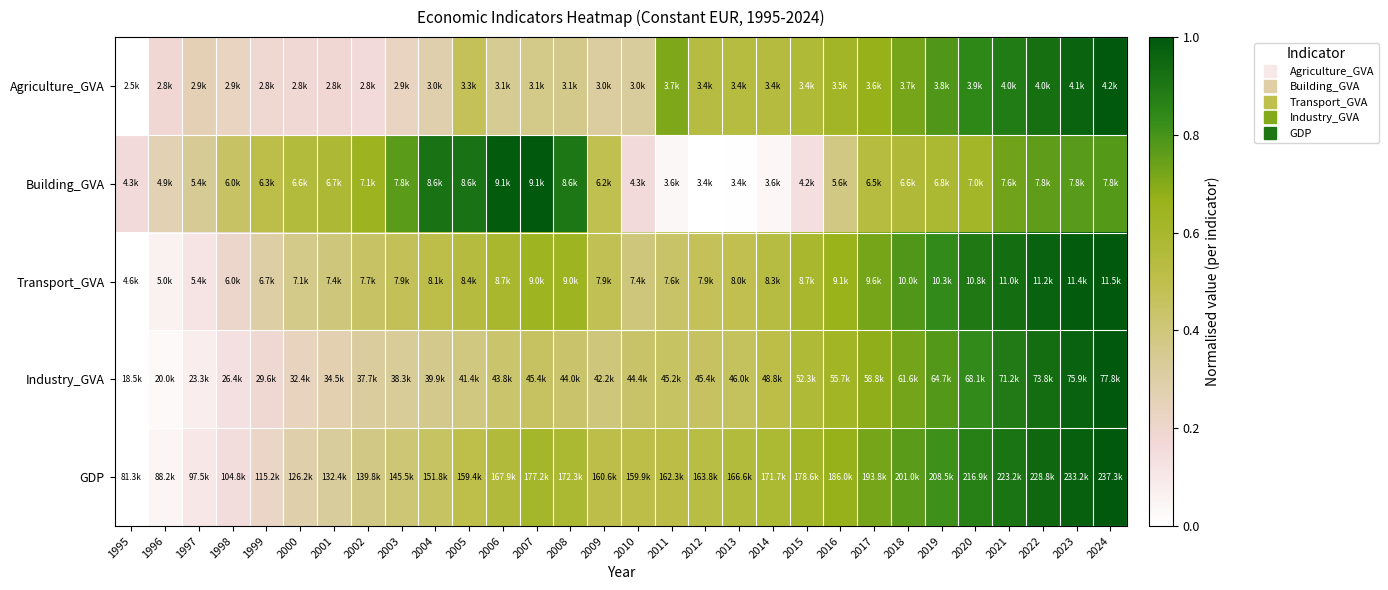

What is the total value across all series at 2004?

2.5